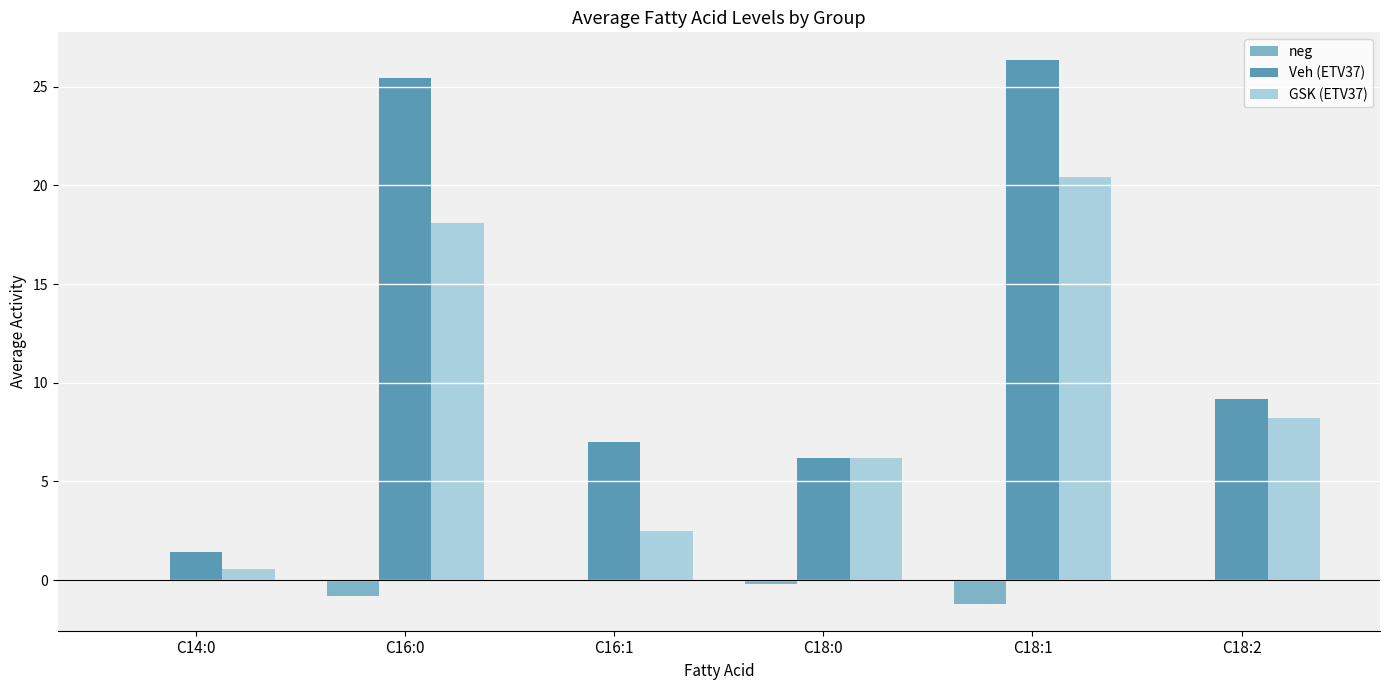

Are the bars grouped side by side (vs. stacked)?

Yes